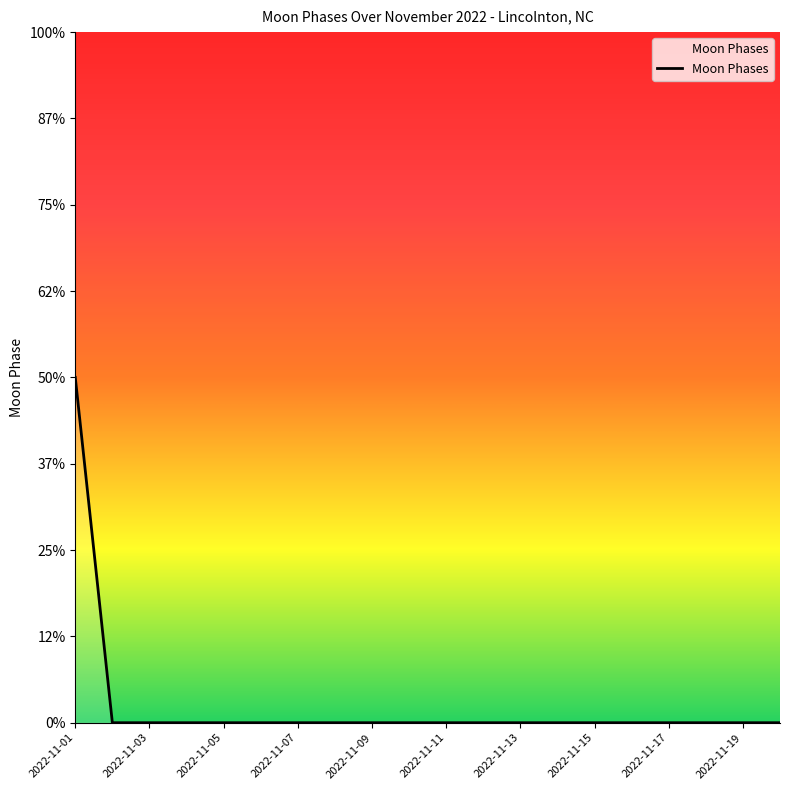

Does the chart display data point markers on the line(s)?

No